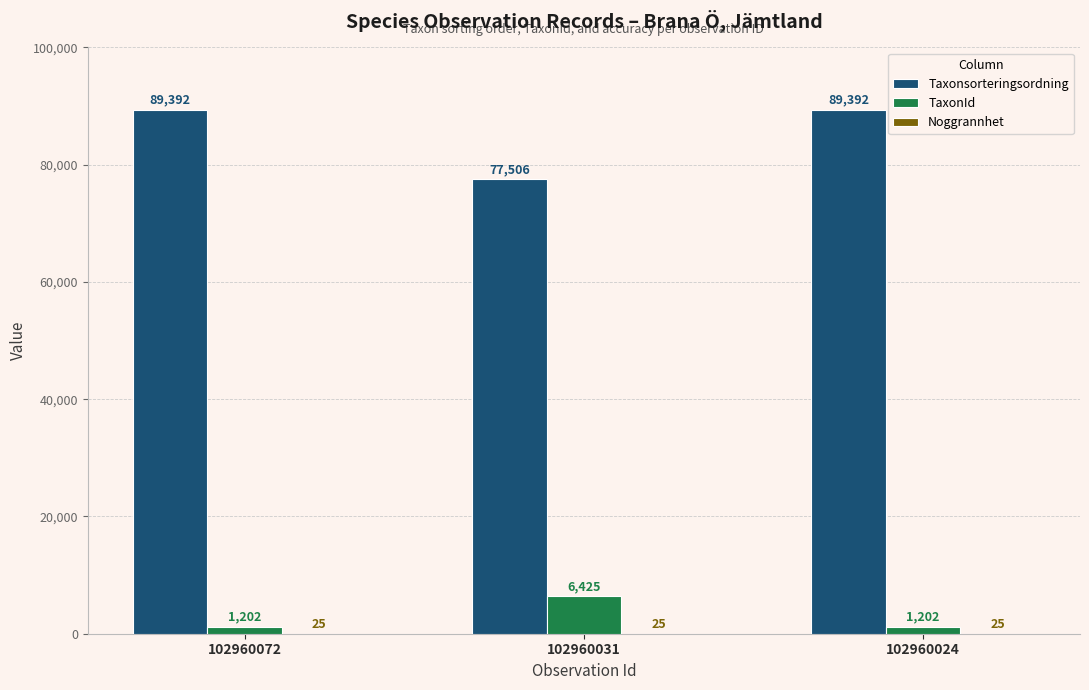

Is it true that Taxonsorteringsordning equals 160685 at 102960072?

False